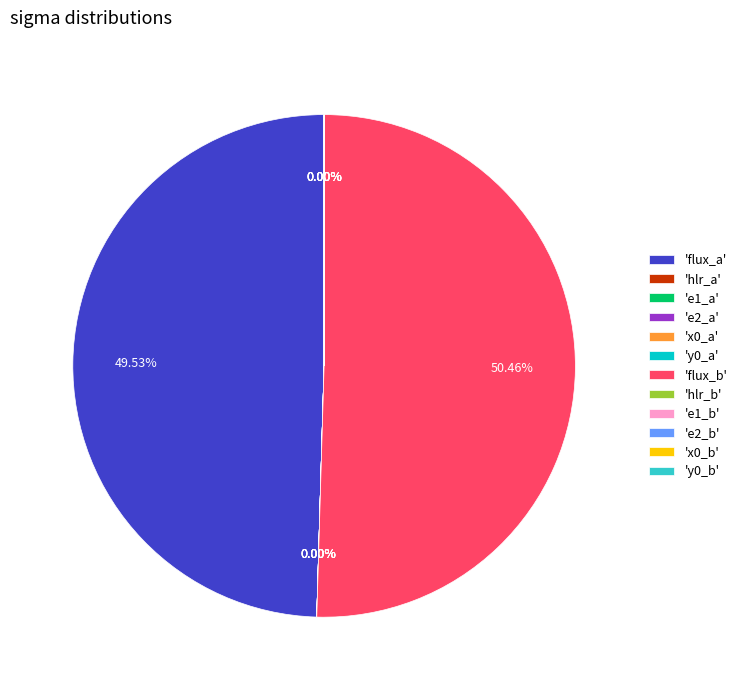

To the nearest percent, what is the average slice percentage?

8%